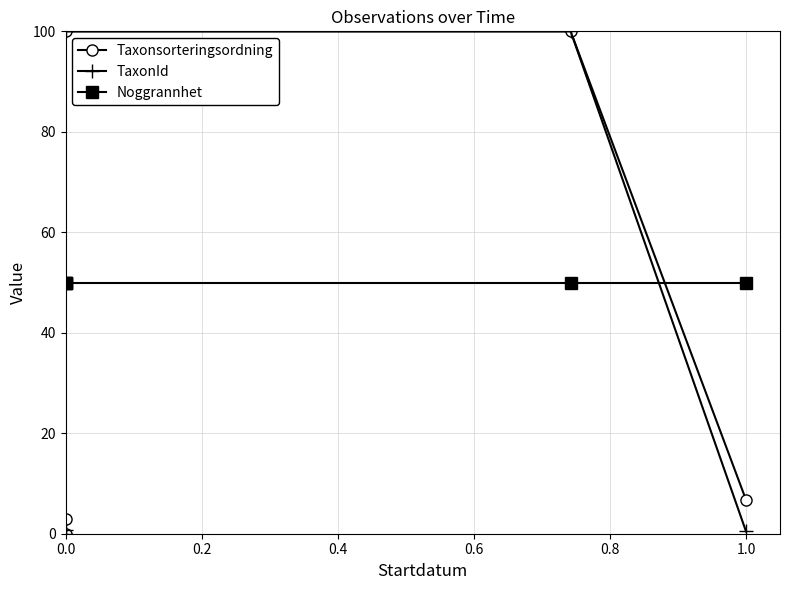

True or false: TaxonId and Noggrannhet cross at least once.

True